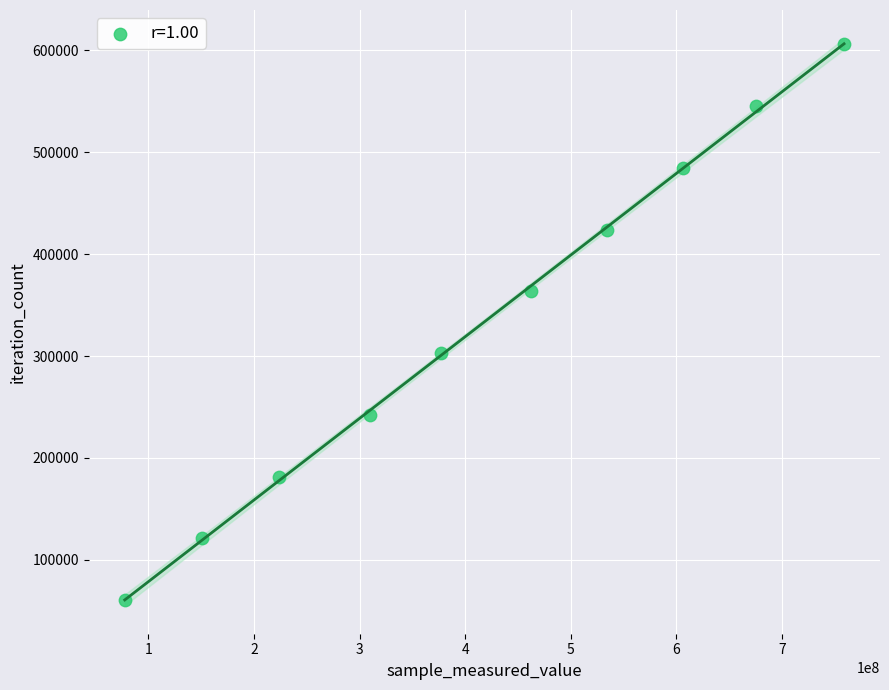

What is the range of Y values (max minus min)?

545085